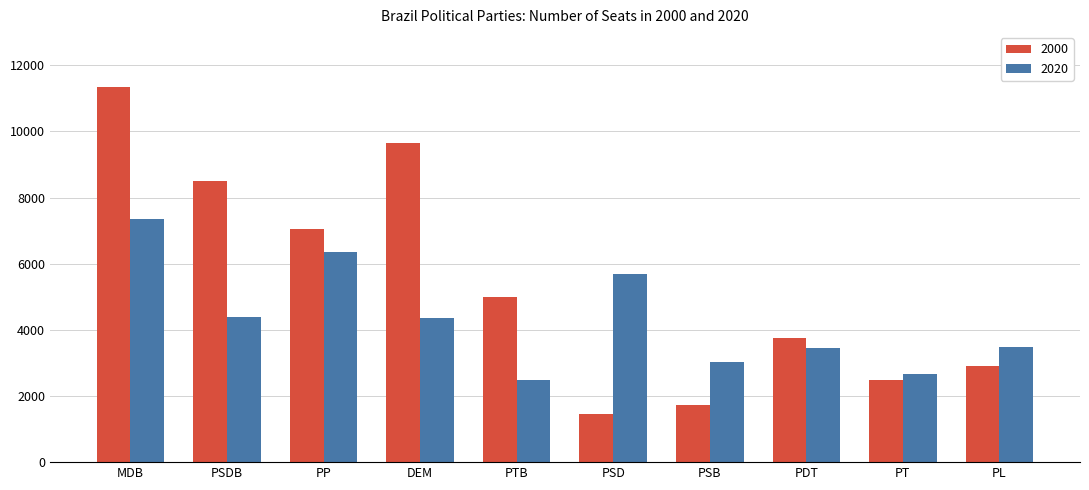

What are all the series names shown in the legend?

2000, 2020